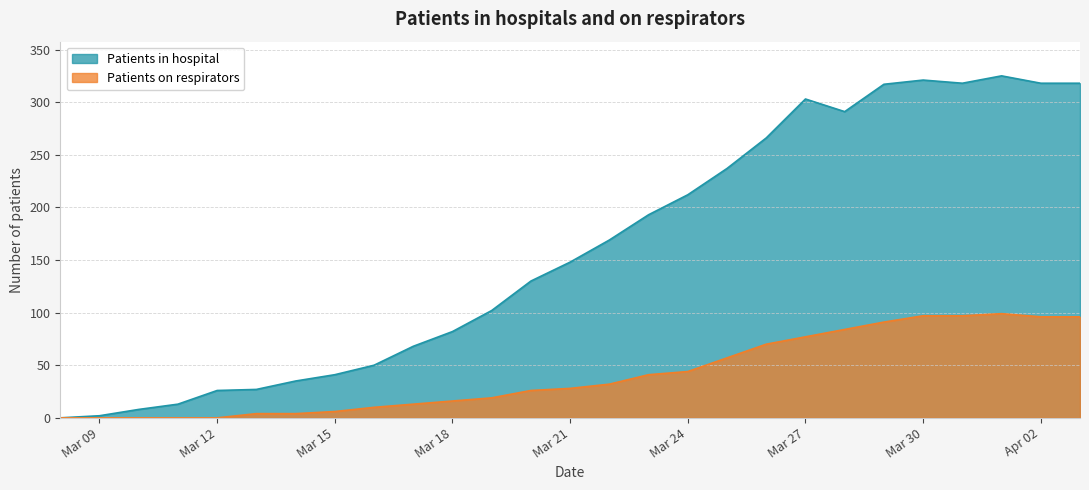

What value does the Patients in hospital series have at 2020-03-26, to the nearest 50?

250